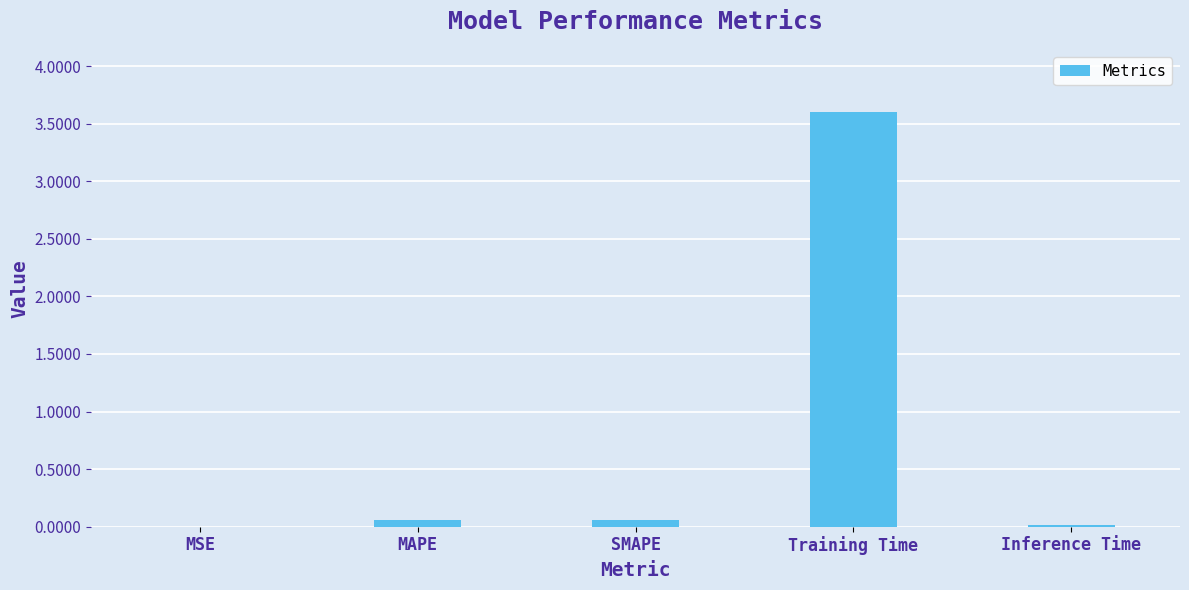

Between Training Time and SMAPE, which is larger?

Training Time